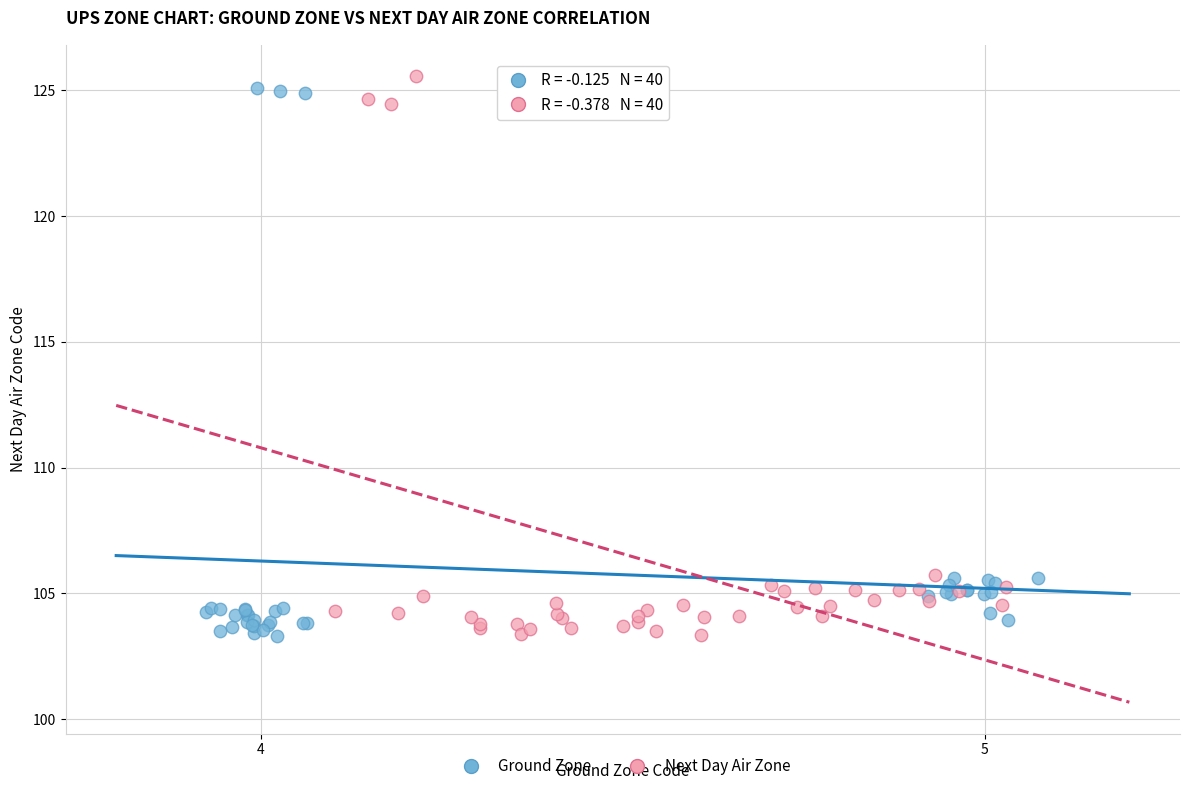

What are all the series names shown in the legend?

Ground Zone, Next Day Air Zone